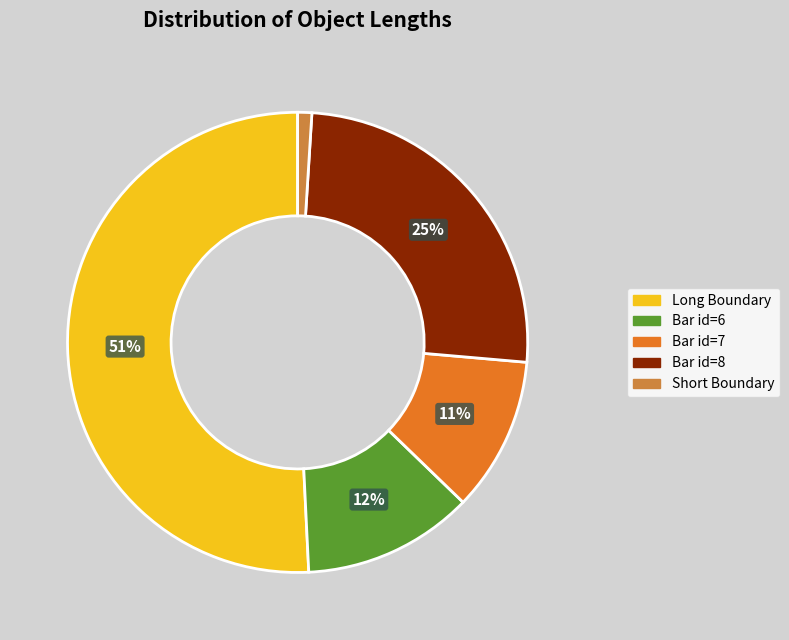

Is there a majority slice in this chart?

Yes